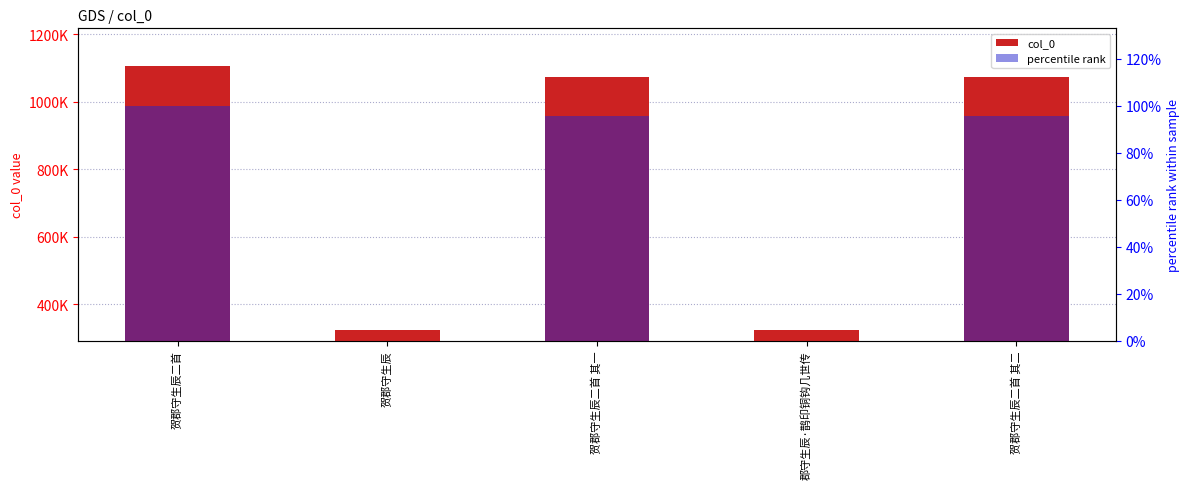

What is the lowest value of the col_0 series?

324157.0